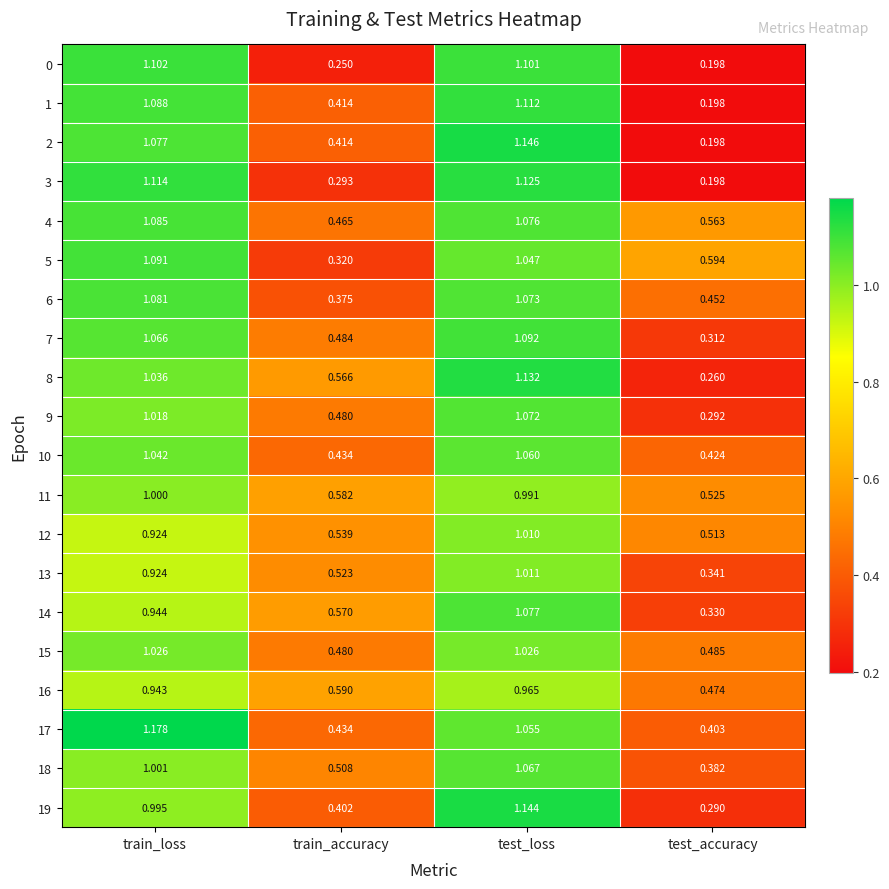

At which label is 18 closest to 0?

test_accuracy